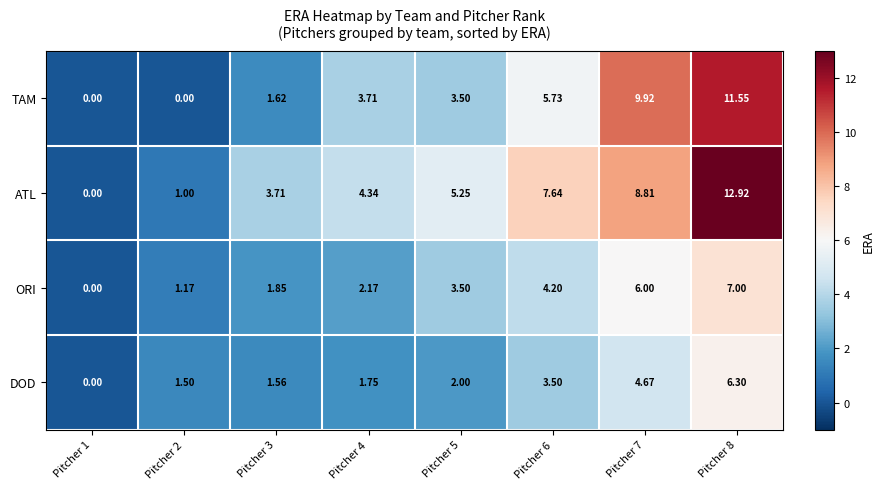

Which series has the largest total across all categories?

ATL